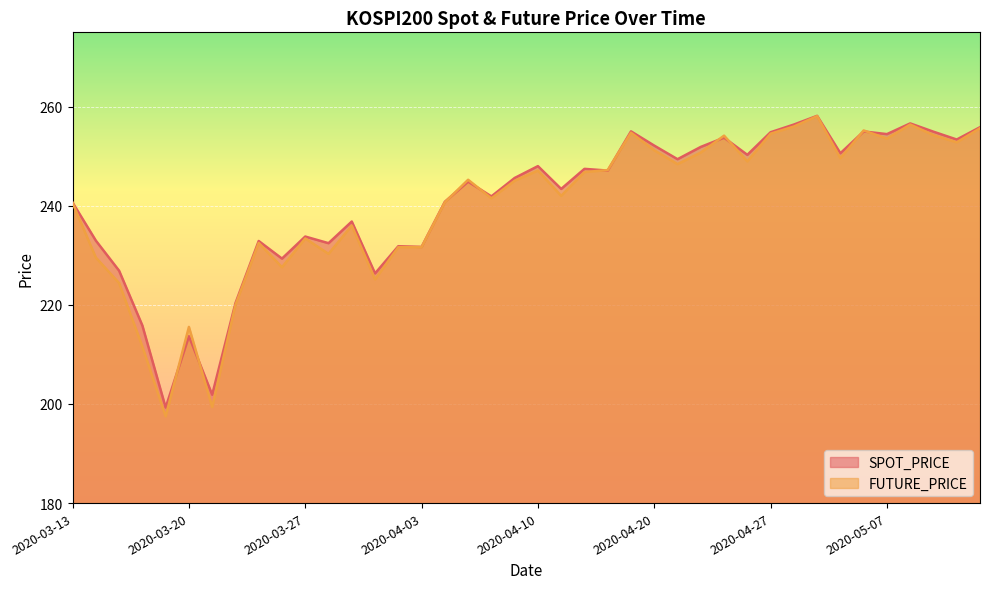

Reading left to right, list all the values displayed in this chart.

SPOT_PRICE: 2020-03-13=240.7	2020-03-16=233.0	2020-03-17=226.9	2020-03-18=215.8	2020-03-19=199.3	2020-03-20=213.7	2020-03-23=201.9	2020-03-24=220.3	2020-03-25=232.9	2020-03-26=229.3	2020-03-27=233.8	2020-03-30=232.4	2020-03-31=236.8	2020-04-01=226.3	2020-04-02=231.8	2020-04-03=231.7	2020-04-06=240.8	2020-04-07=244.9	2020-04-08=241.9	2020-04-09=245.6	2020-04-10=248.0	2020-04-13=243.4	2020-04-14=247.4	2020-04-16=247.1	2020-04-17=255.0	2020-04-20=252.1	2020-04-21=249.4	2020-04-22=251.9	2020-04-23=253.7	2020-04-24=250.3	2020-04-27=254.8	2020-04-28=256.4	2020-04-29=258.1	2020-05-04=250.6	2020-05-06=255.0	2020-05-07=254.5	2020-05-08=256.6	2020-05-11=254.9	2020-05-12=253.4	2020-05-13=255.8
FUTURE_PRICE: 2020-03-13=240.6	2020-03-16=229.6	2020-03-17=224.4	2020-03-18=211.6	2020-03-19=197.5	2020-03-20=215.6	2020-03-23=199.4	2020-03-24=220.0	2020-03-25=232.5	2020-03-26=227.6	2020-03-27=233.4	2020-03-30=230.3	2020-03-31=236.0	2020-04-01=225.2	2020-04-02=231.7	2020-04-03=231.7	2020-04-06=240.7	2020-04-07=245.2	2020-04-08=241.5	2020-04-09=245.1	2020-04-10=247.1	2020-04-13=242.0	2020-04-14=246.8	2020-04-16=247.2	2020-04-17=254.8	2020-04-20=251.2	2020-04-21=248.4	2020-04-22=250.8	2020-04-23=254.2	2020-04-24=248.9	2020-04-27=254.6	2020-04-28=256.0	2020-04-29=258.1	2020-05-04=249.6	2020-05-06=255.2	2020-05-07=253.6	2020-05-08=256.4	2020-05-11=254.2	2020-05-12=252.8	2020-05-13=255.7